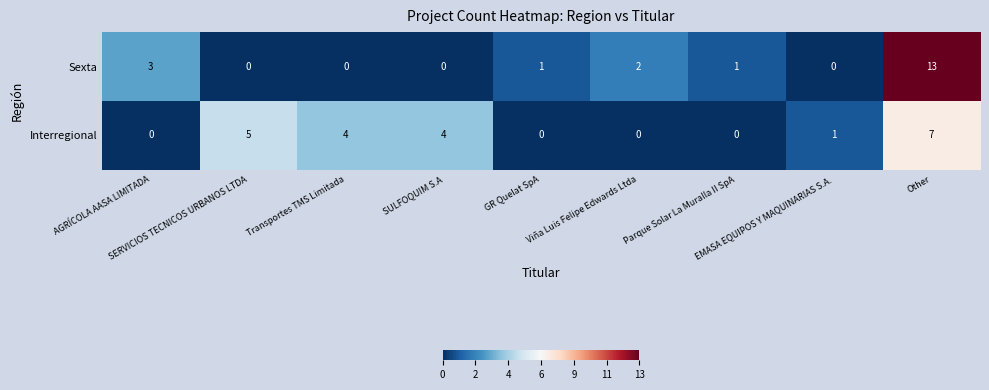

Which series has the largest total across all categories?

Interregional